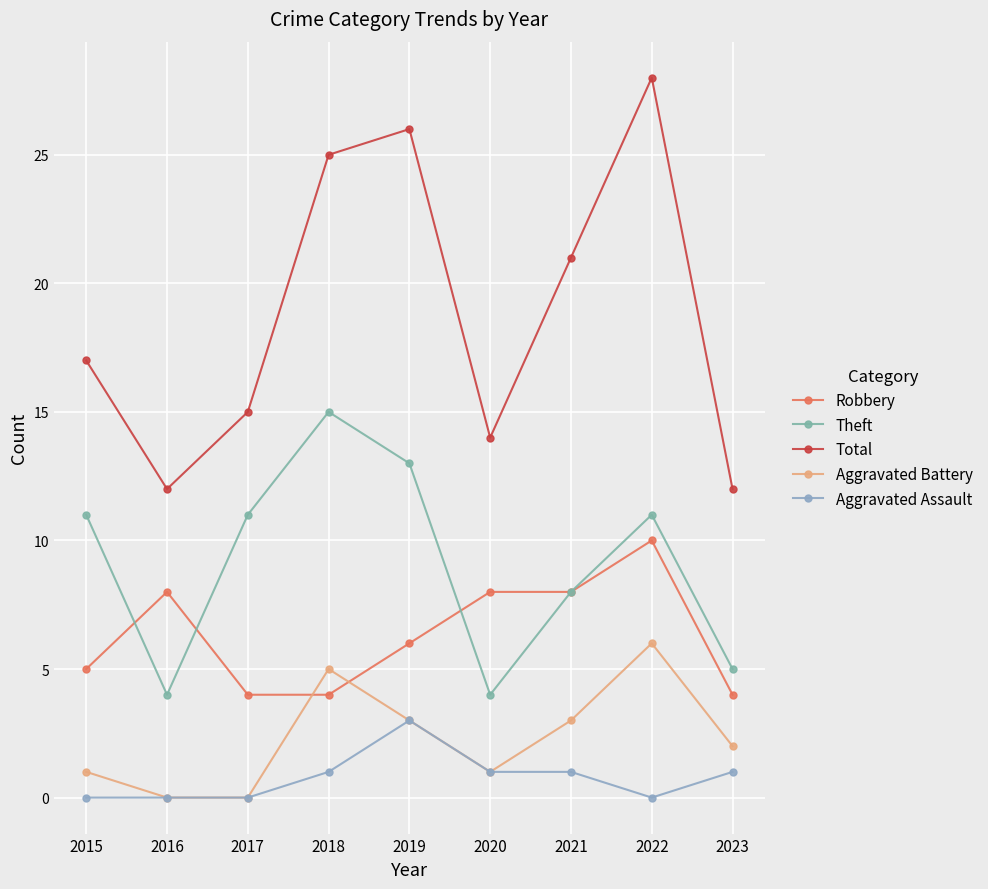

Which series changed the most between 2015 and 2023?

Theft